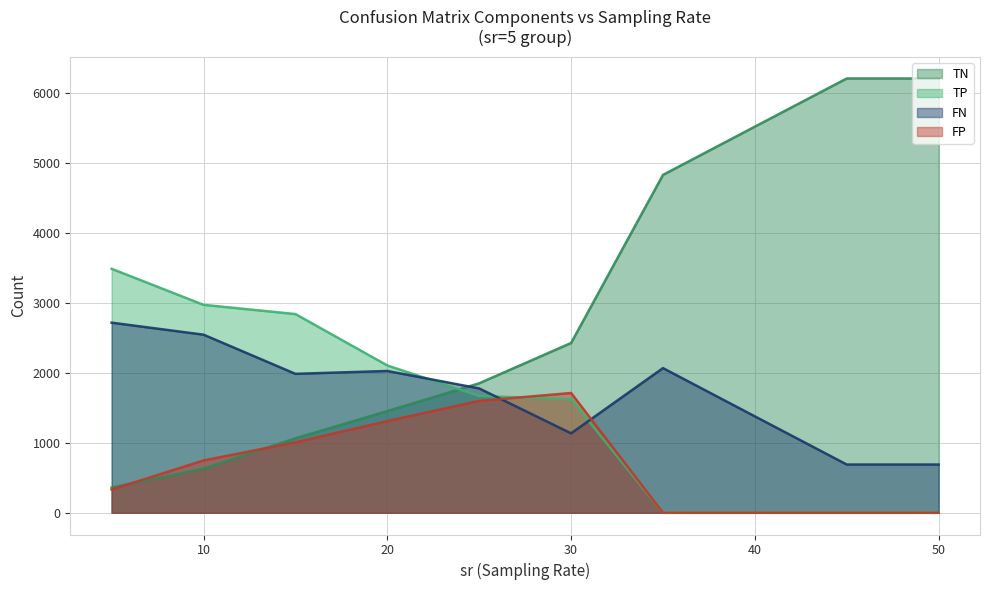

Reading left to right, extract all data points from this chart.

TN: 361.2	631.7	1064.7	1454.3	1851.7	2427.9	4832.0	5522.0	6211.0	6211.0
TP: 3489.2	2973.9	2842.0	2106.9	1670.7	1623.8	0.0	0.0	0.0	0.0
FN: 2718.8	2547.1	1987.0	2028.1	1778.3	1136.2	2069.0	1379.0	690.0	690.0
FP: 331.8	748.3	1007.3	1311.7	1600.3	1713.1	0.0	0.0	0.0	0.0